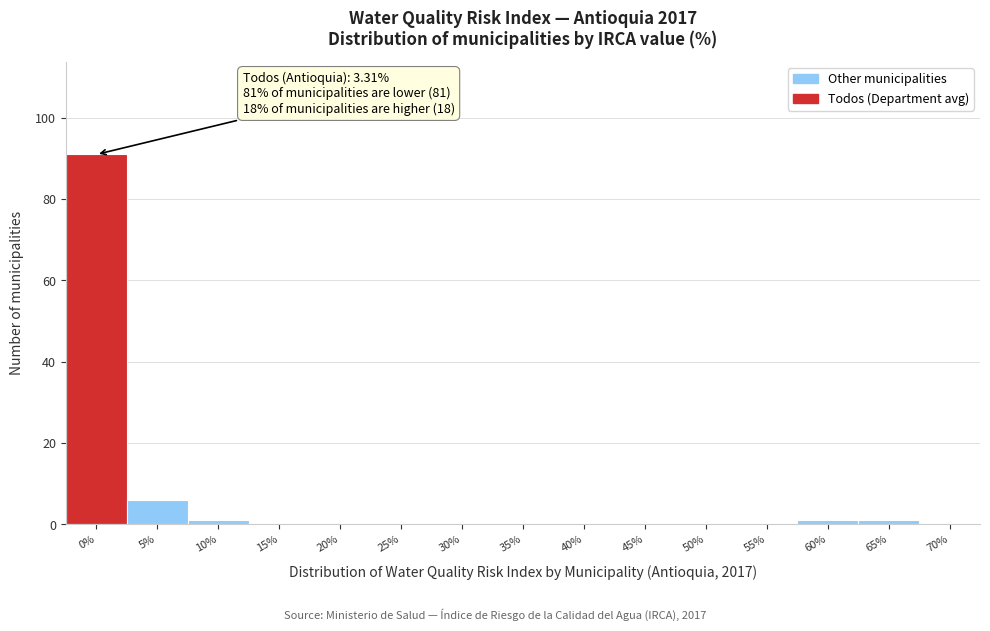

Reading left to right, what are all the values shown in this chart?

0%=91	5%=6	10%=1	15%=0	20%=0	25%=0	30%=0	35%=0	40%=0	45%=0	50%=0	55%=0	60%=1	65%=1	70%=0